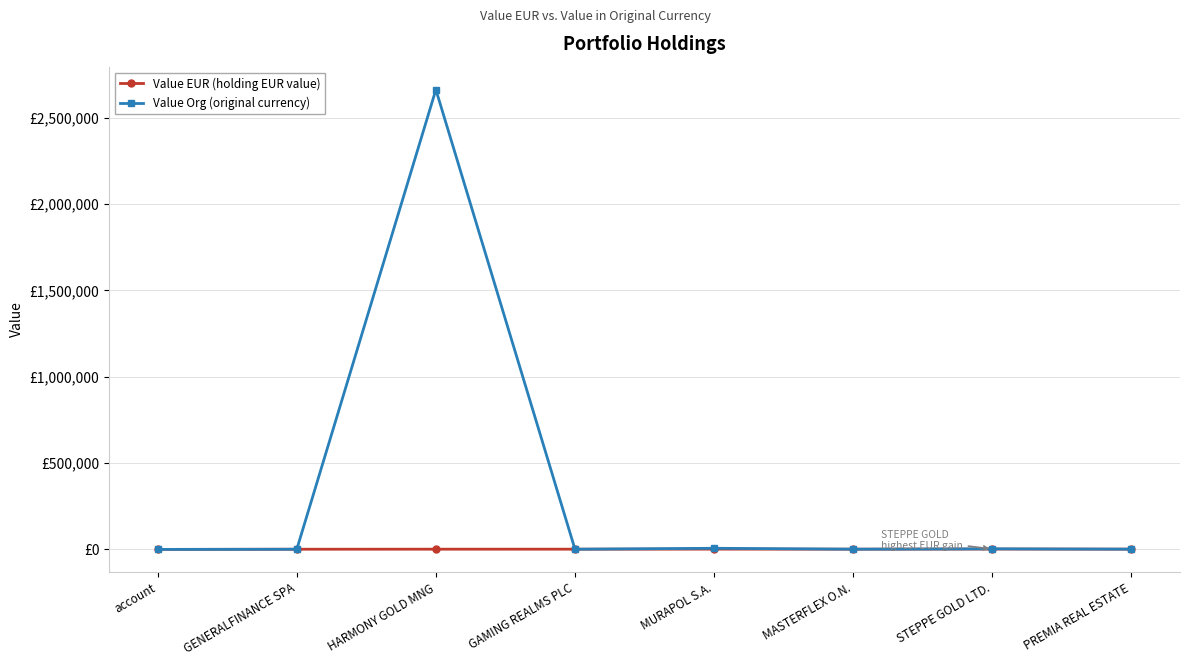

Does the chart have visible grid lines?

Yes